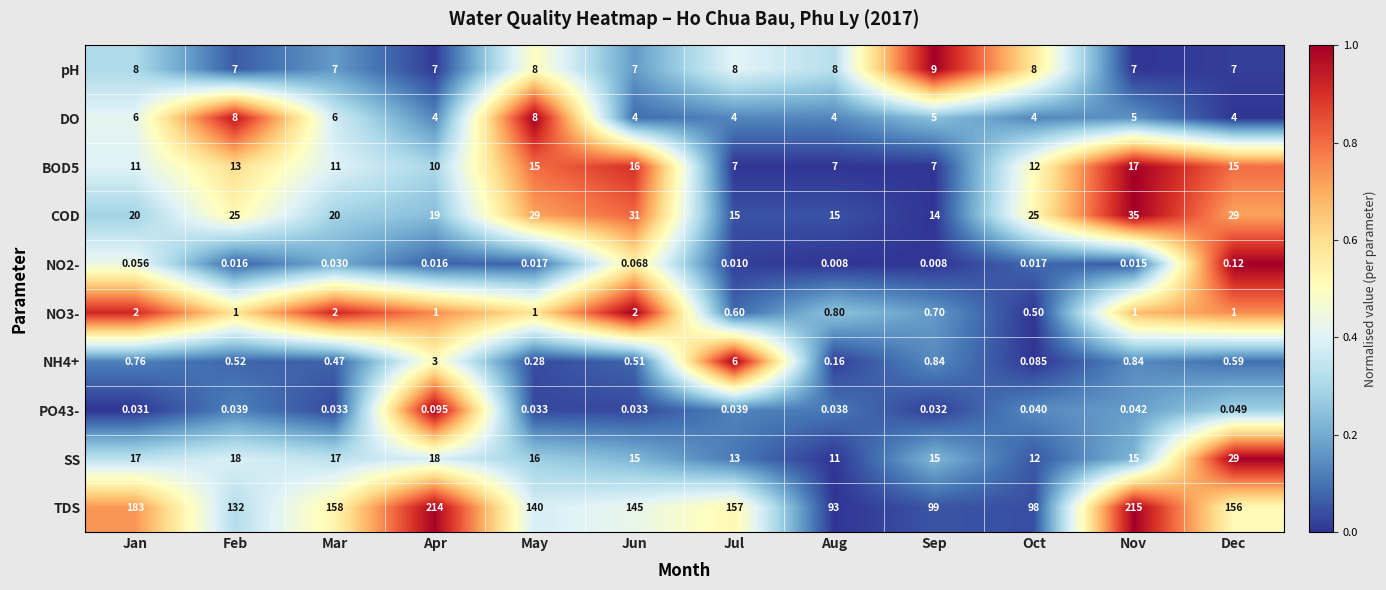

What is the difference between the highest and lowest values at Jun?

145.0